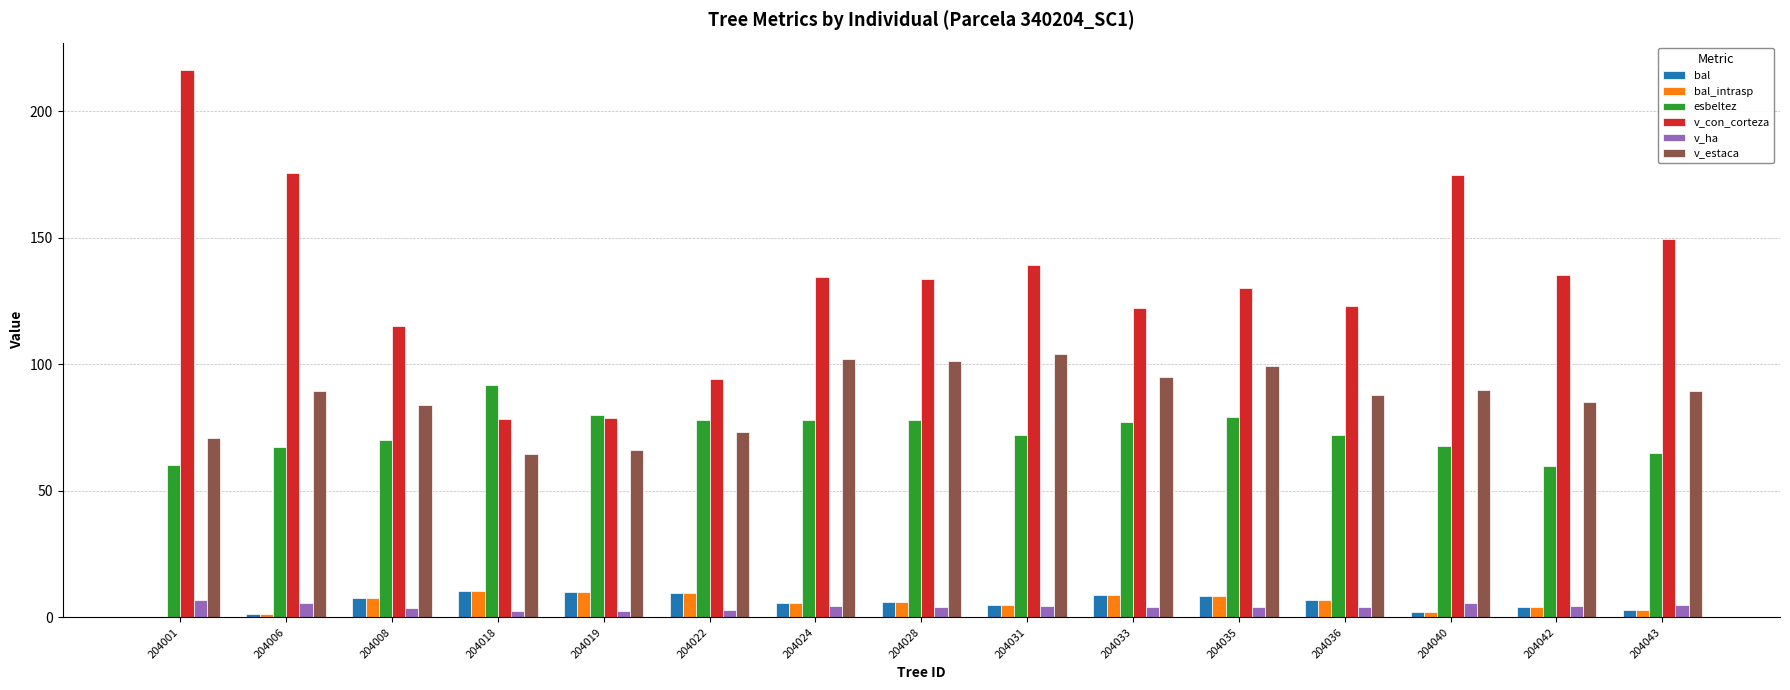

Which series has the largest total across all categories?

v_con_corteza